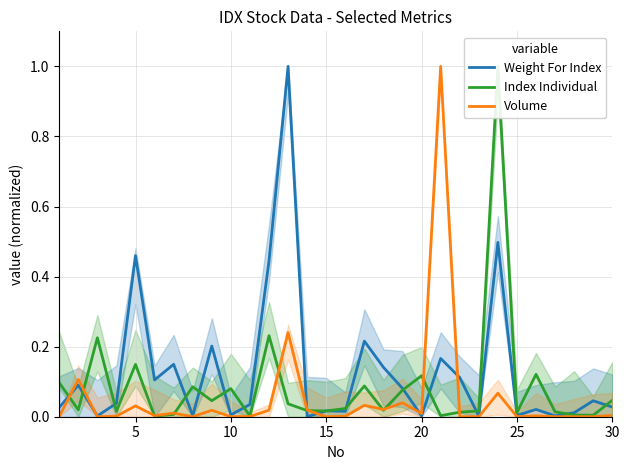

Which series has the largest range (max minus min)?

Weight For Index